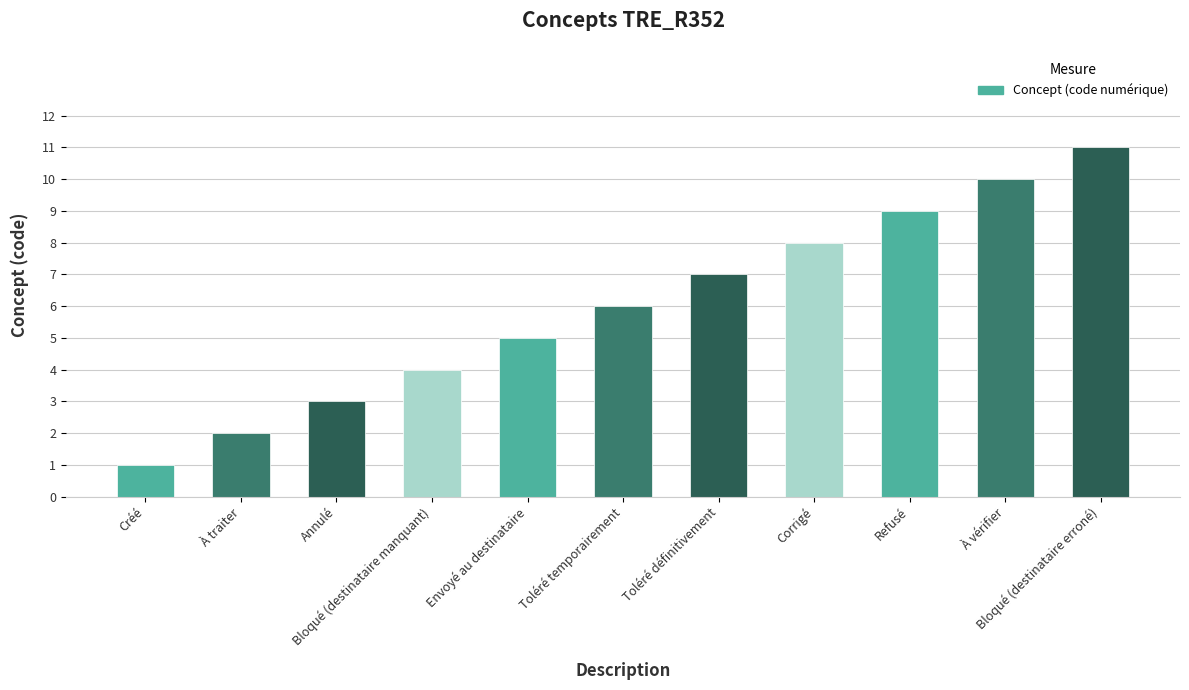

The value at Bloqué (destinataire erroné) is 18. True or false?

False